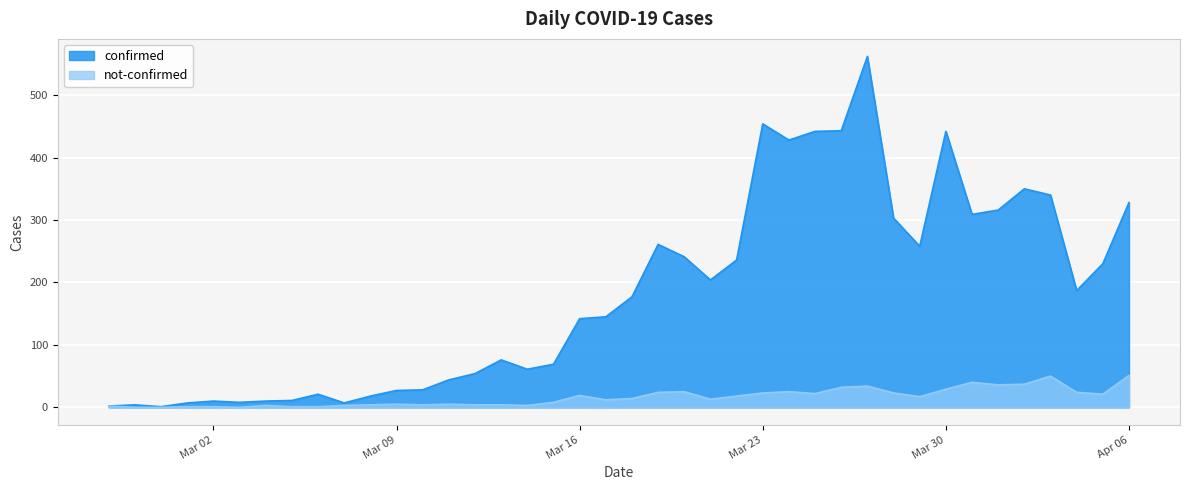

What is the value of the confirmed point at the 21st from the left?

177